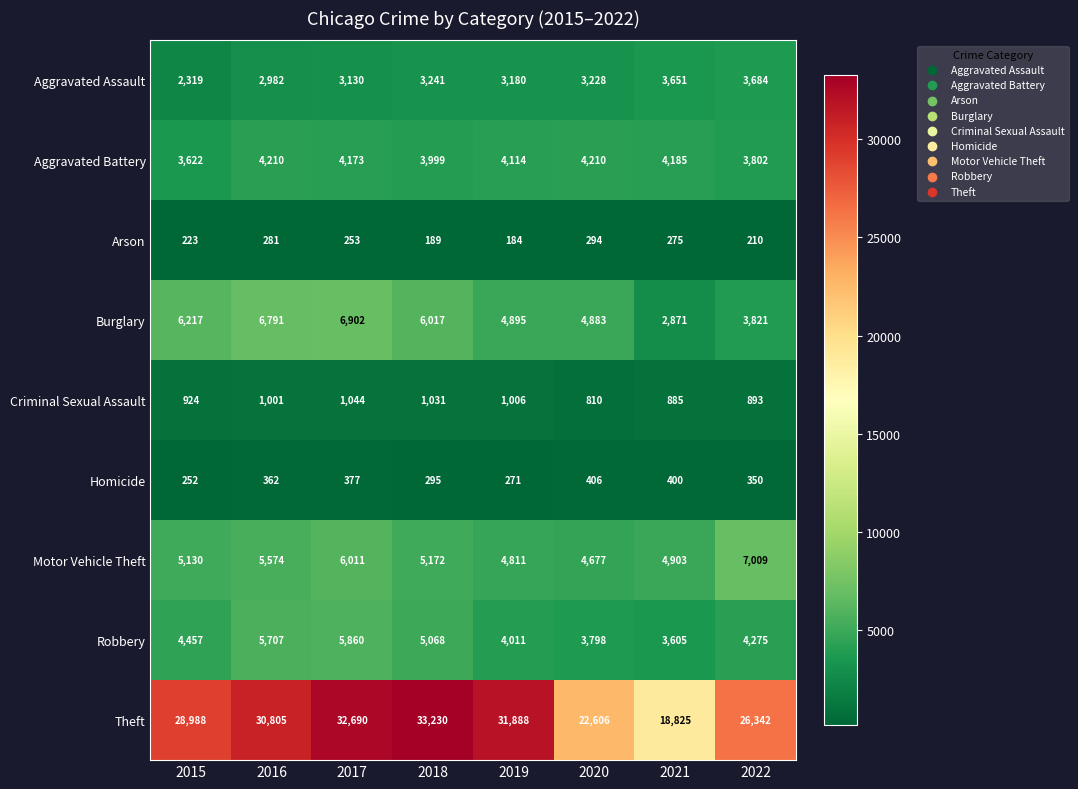

The Homicide series shows 271 at 2019. True or false?

True